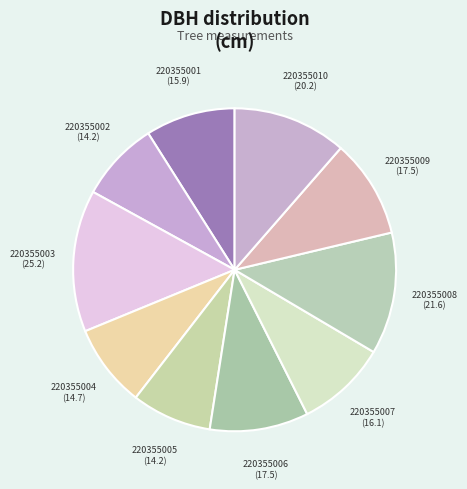

How many segments does this pie chart have?

10